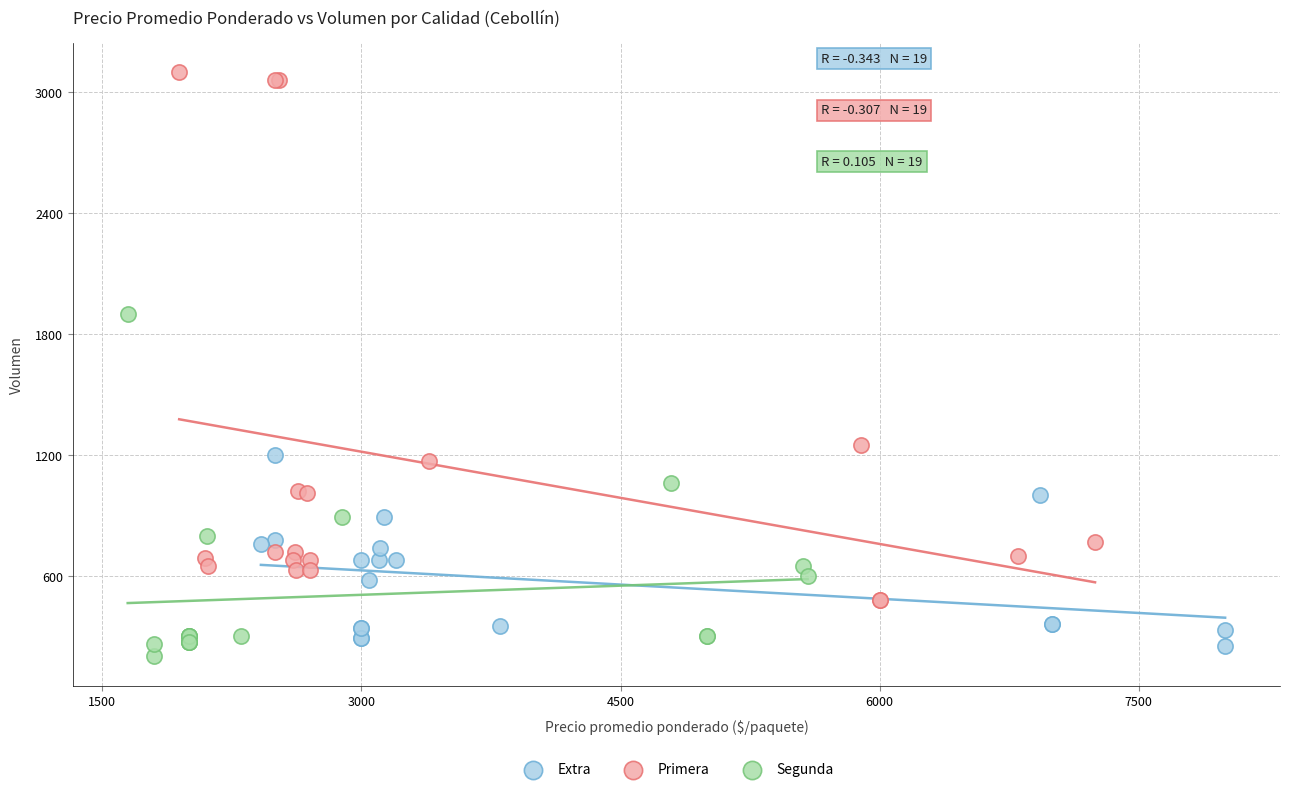

Which series has the widest spread of Y values?

Primera